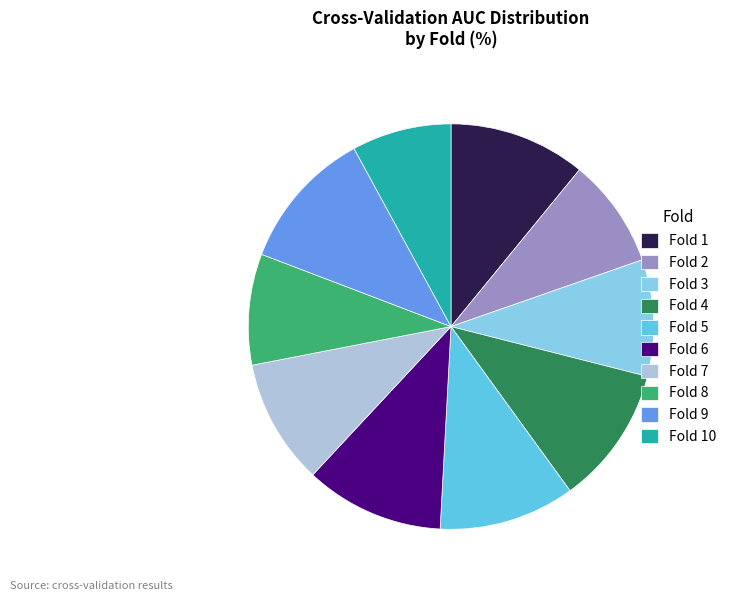

Count the number of slices in the pie.

10